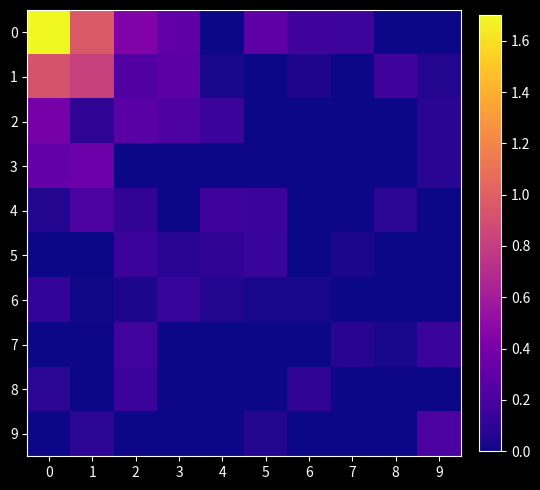

Reading left to right, list all the values displayed in this chart.

0: 0=1.7	1=1.0	2=0.4	3=0.3	4=0.0	5=0.3	6=0.2	7=0.2	8=0.0	9=0.0
1: 0=0.9	1=0.8	2=0.2	3=0.3	4=0.0	5=0.0	6=0.0	7=0.0	8=0.2	9=0.1
2: 0=0.4	1=0.1	2=0.3	3=0.2	4=0.1	5=0.0	6=0.0	7=0.0	8=0.0	9=0.1
3: 0=0.3	1=0.3	2=0.0	3=0.0	4=0.0	5=0.0	6=0.0	7=0.0	8=0.0	9=0.1
4: 0=0.1	1=0.2	2=0.1	3=0.0	4=0.2	5=0.1	6=0.0	7=0.0	8=0.1	9=0.0
5: 0=0.0	1=0.0	2=0.1	3=0.1	4=0.1	5=0.1	6=0.0	7=0.0	8=0.0	9=0.0
6: 0=0.1	1=0.0	2=0.0	3=0.1	4=0.1	5=0.0	6=0.0	7=0.0	8=0.0	9=0.0
7: 0=0.0	1=0.0	2=0.2	3=0.0	4=0.0	5=0.0	6=0.0	7=0.1	8=0.0	9=0.1
8: 0=0.1	1=0.0	2=0.2	3=0.0	4=0.0	5=0.0	6=0.1	7=0.0	8=0.0	9=0.0
9: 0=0.0	1=0.1	2=0.0	3=0.0	4=0.0	5=0.1	6=0.0	7=0.0	8=0.0	9=0.2